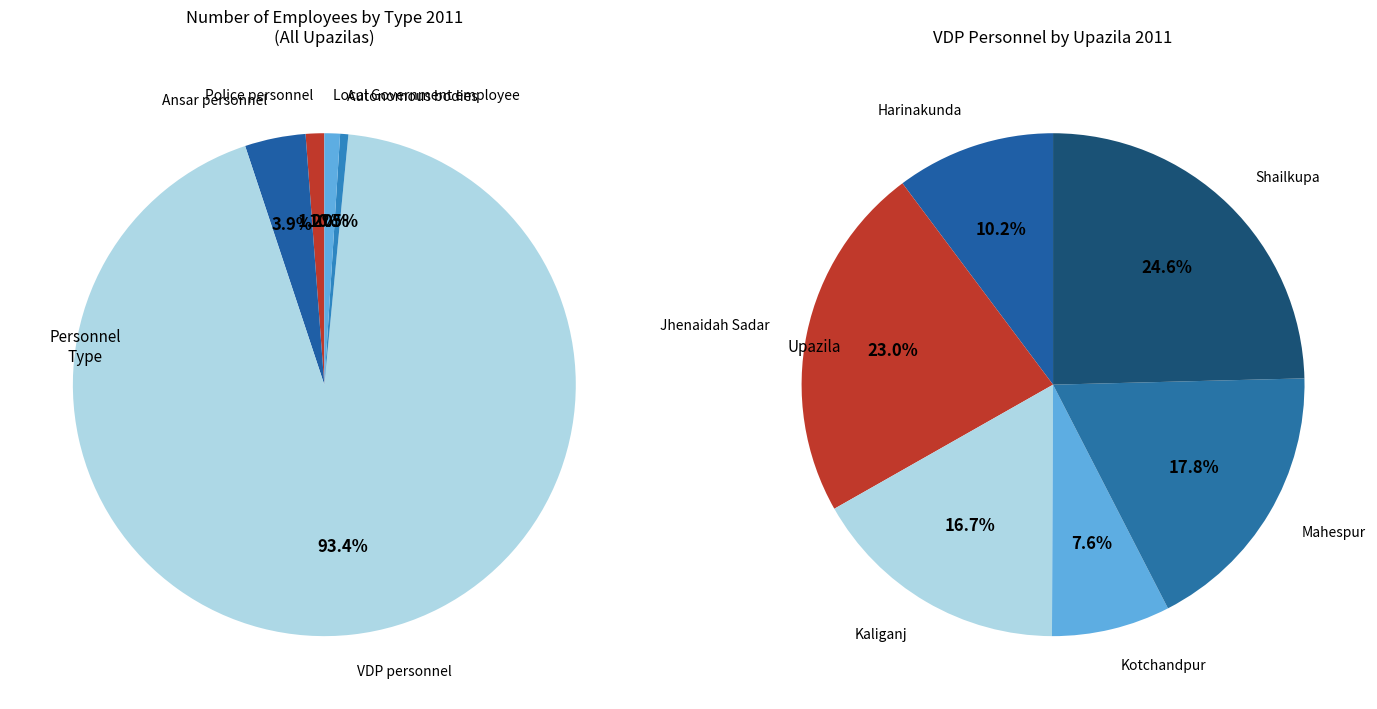

How many segments does this pie chart have?

6